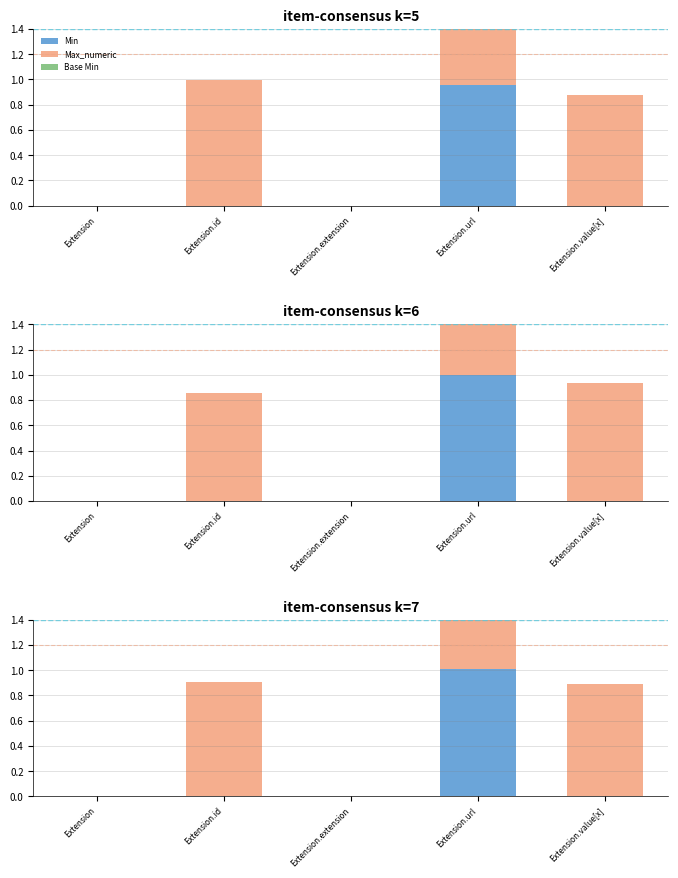

How many values in the Min series exceed 0?

1